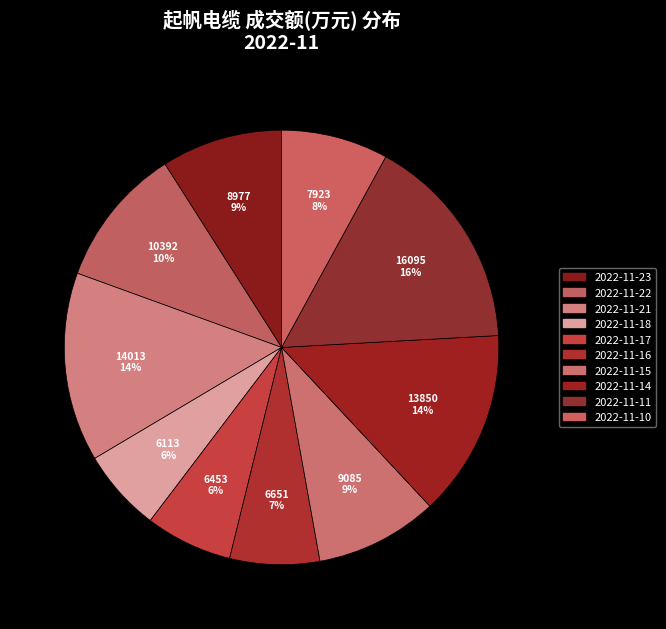

How many slices are in this pie chart?

10